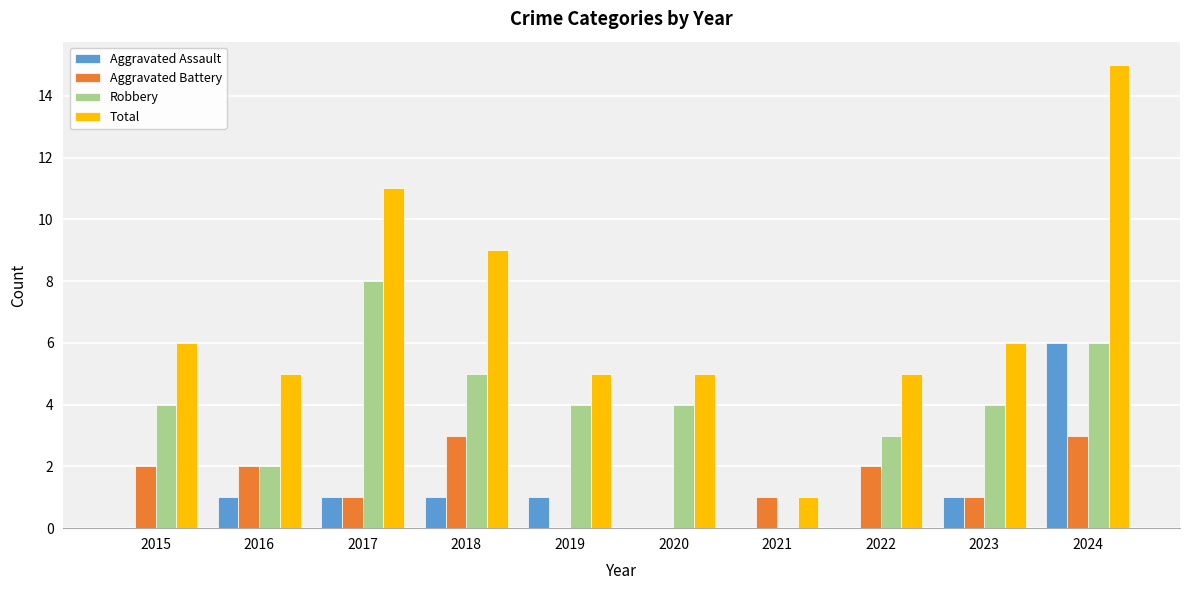

Count the Aggravated Assault values in the range 0 to 1.

9